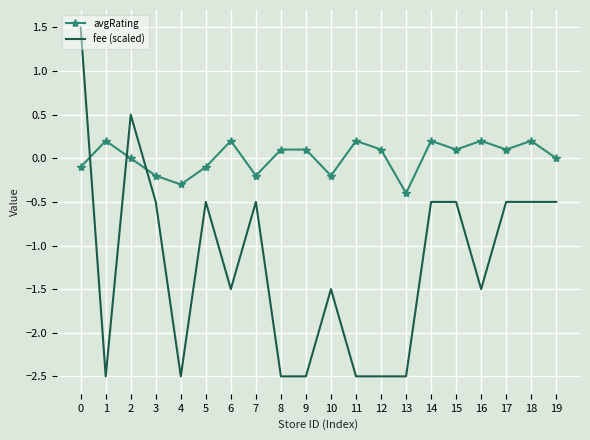

At 6, list the series in order from largest to smallest.

avgRating, fee (scaled)